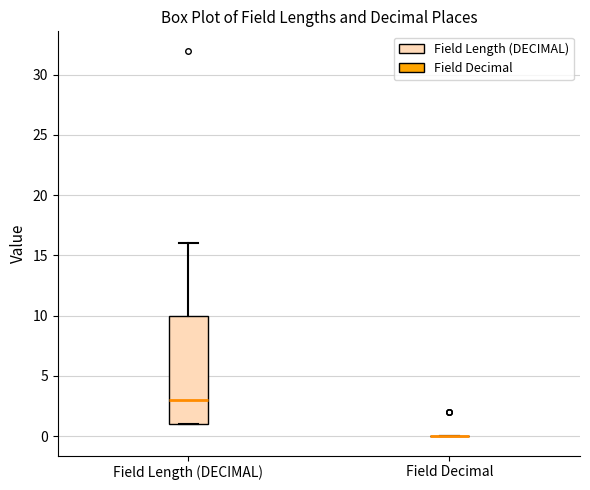

Reading left to right, transcribe this box plot: for each box, give where its median line is, the range the box spans, and where its two whiskers end, as read against the y-axis. The values are not printed on the chart, so give them approximately, as read against the axis.

Field Length (DECIMAL): median 3, box 1 to 10, whiskers 1 to 16
Field Decimal: box collapsed to a line at 0, whiskers 0 to 0